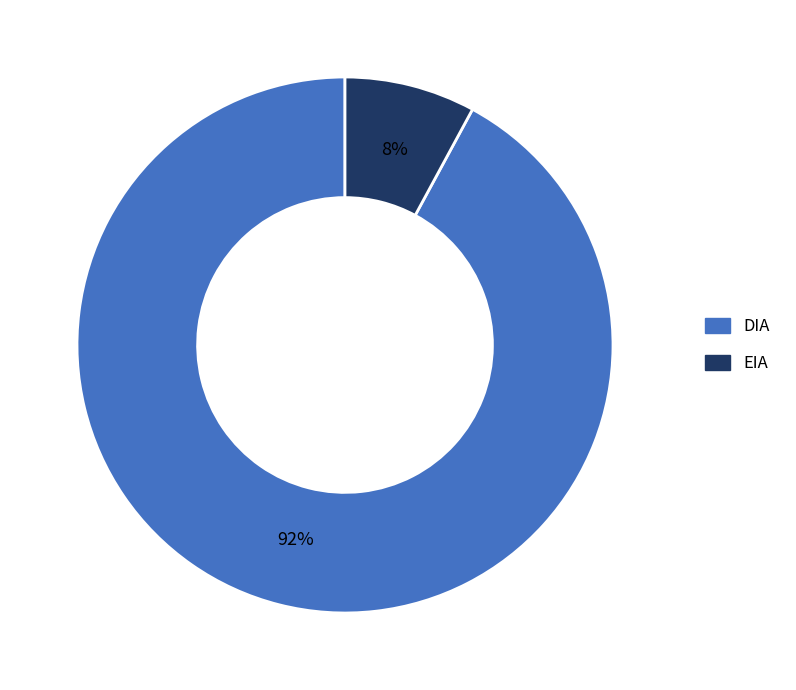

Which slice represents more than half of the pie?

DIA